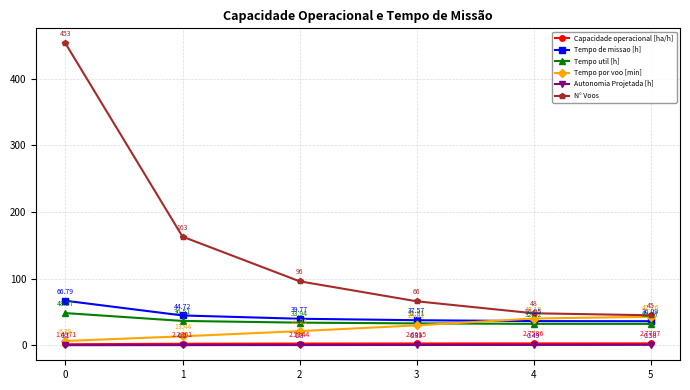

What is the total value across all series at 1?

260.1